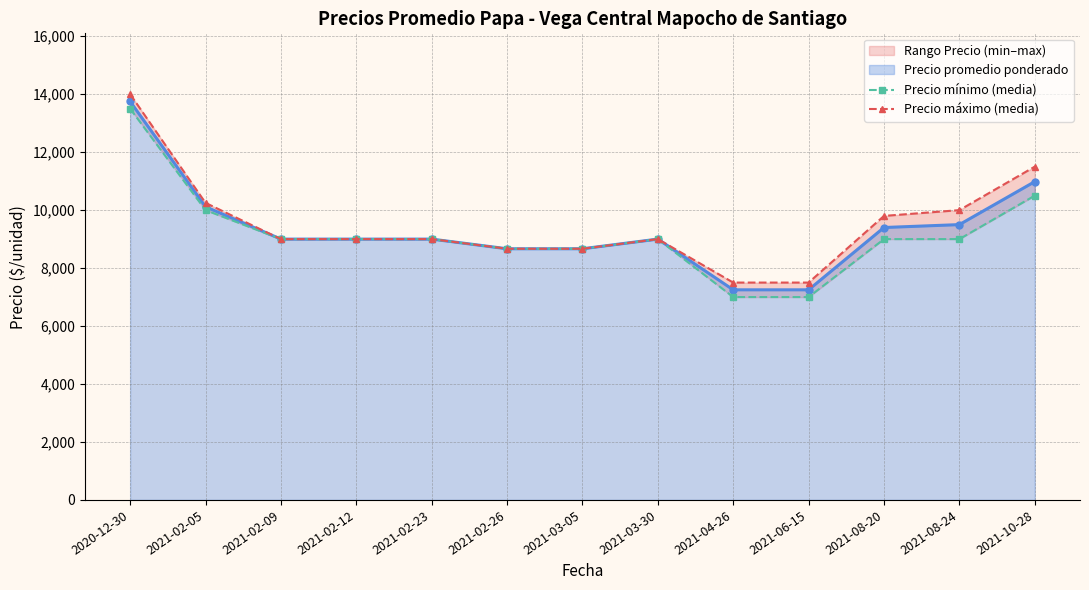

Reading right to left, extract all data points from this chart.

Precio mínimo (media): 2021-10-28=10500.0	2021-08-24=9000.0	2021-08-20=9000.0	2021-06-15=7000.0	2021-04-26=7000.0	2021-03-30=9000.0	2021-03-05=8666.7	2021-02-26=8666.7	2021-02-23=9000.0	2021-02-12=9000.0	2021-02-09=9000.0	2021-02-05=10000.0	2020-12-30=13500.0
Precio máximo (media): 2021-10-28=11500.0	2021-08-24=10000.0	2021-08-20=9800.0	2021-06-15=7500.0	2021-04-26=7500.0	2021-03-30=9000.0	2021-03-05=8666.7	2021-02-26=8666.7	2021-02-23=9000.0	2021-02-12=9000.0	2021-02-09=9000.0	2021-02-05=10250.0	2020-12-30=14000.0